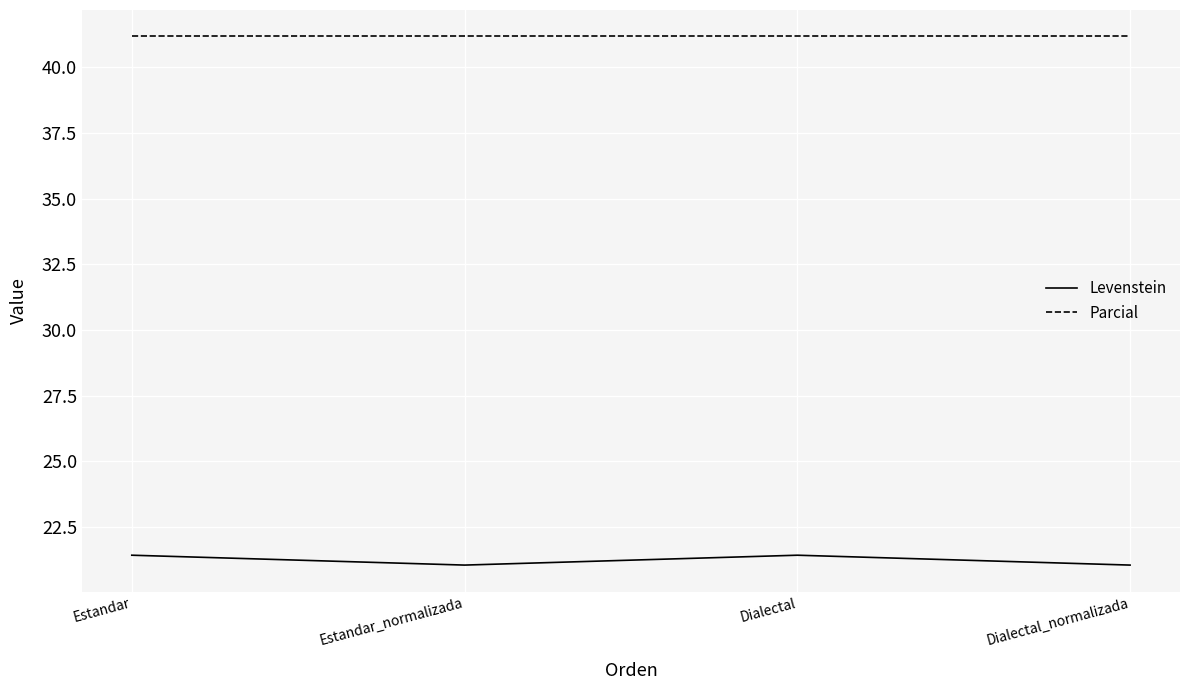

What is the difference between the Levenstein values at Estandar_normalizada and Estandar?

0.4